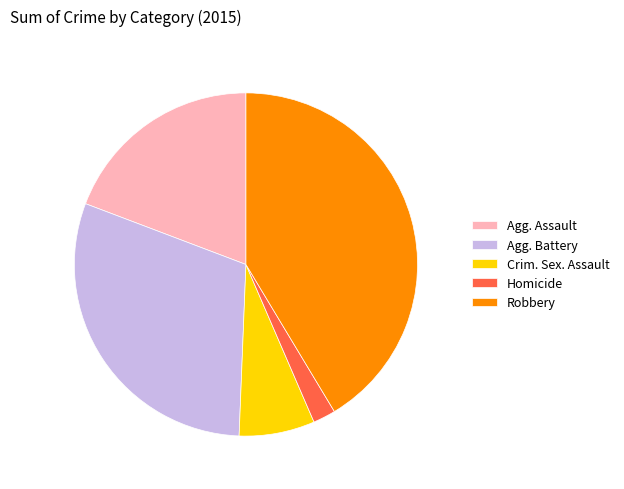

Do Robbery and Homicide together represent more than half of the pie?

No